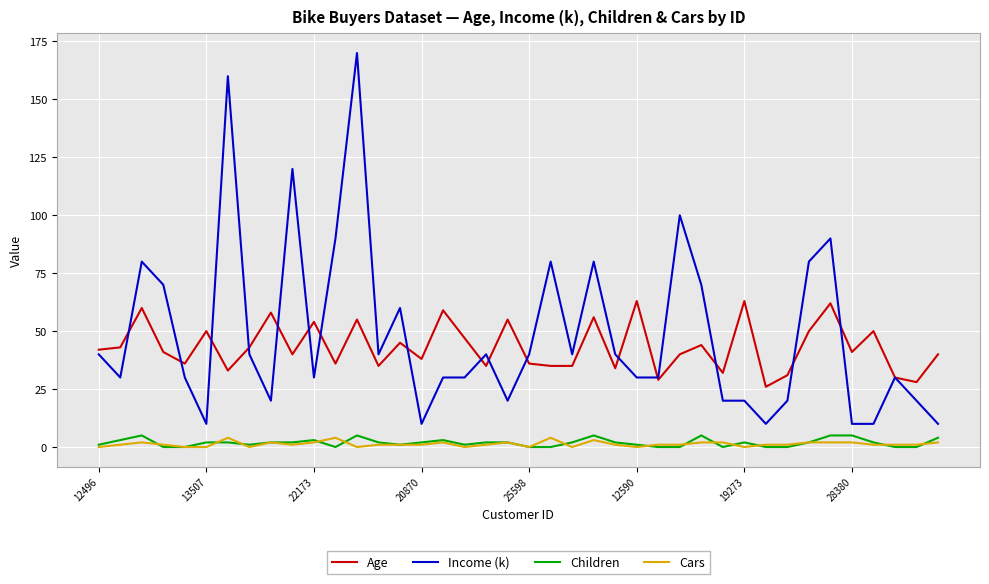

Which series has the largest range (max minus min)?

Income (k)